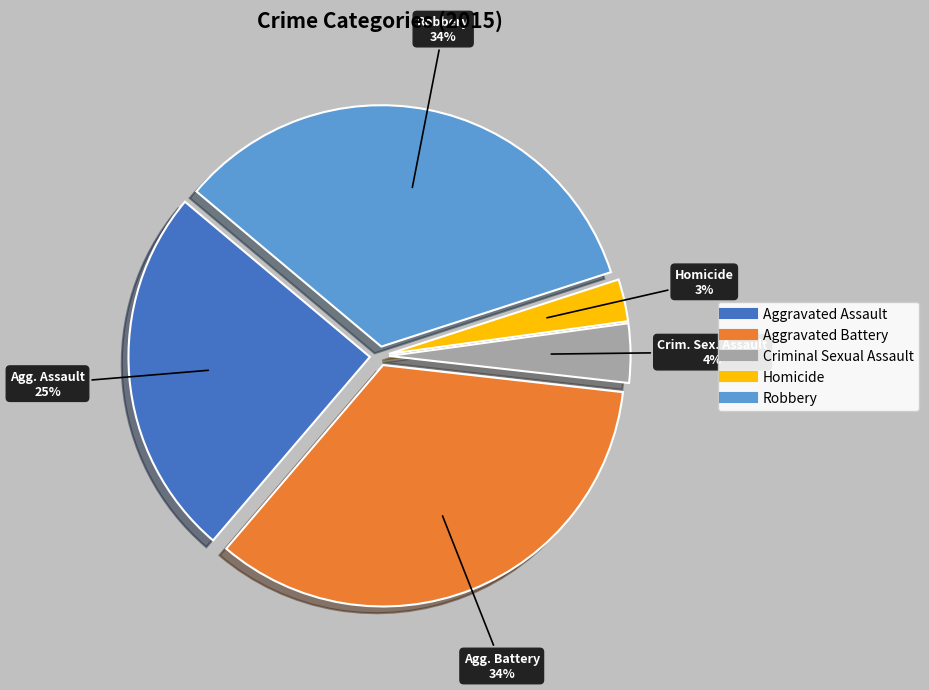

To the nearest percent, what is the average slice percentage?

20%